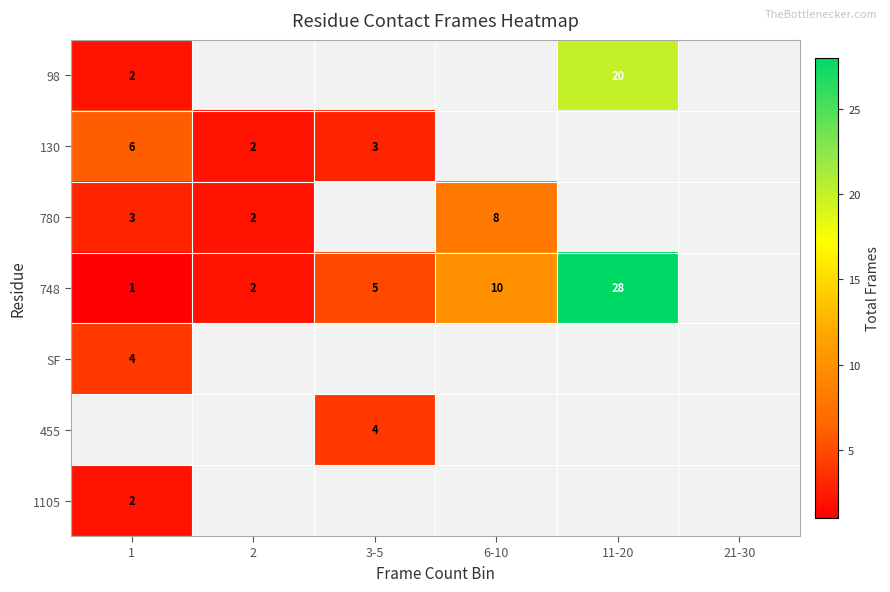

The value of 748 at 11-20 is 44. True or false?

False